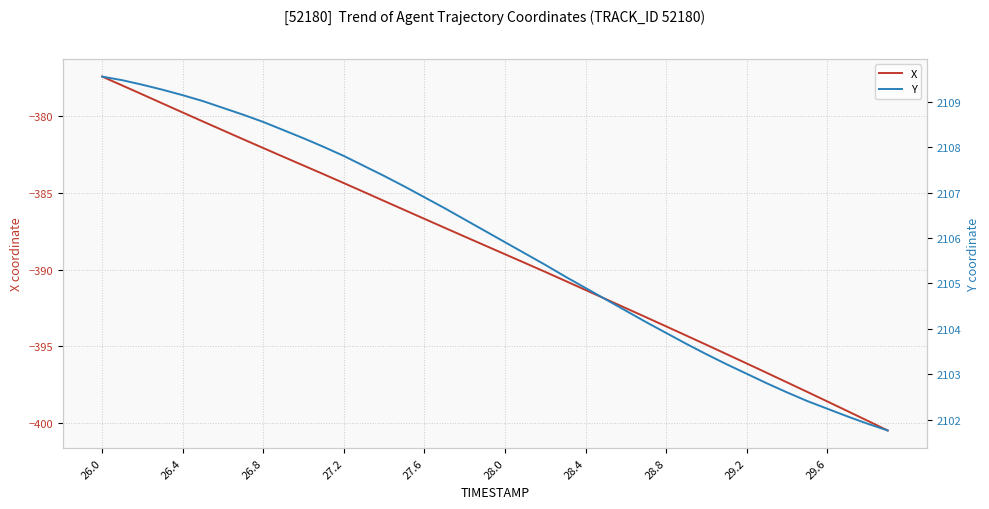

What is the lowest value of the X series?

-400.5